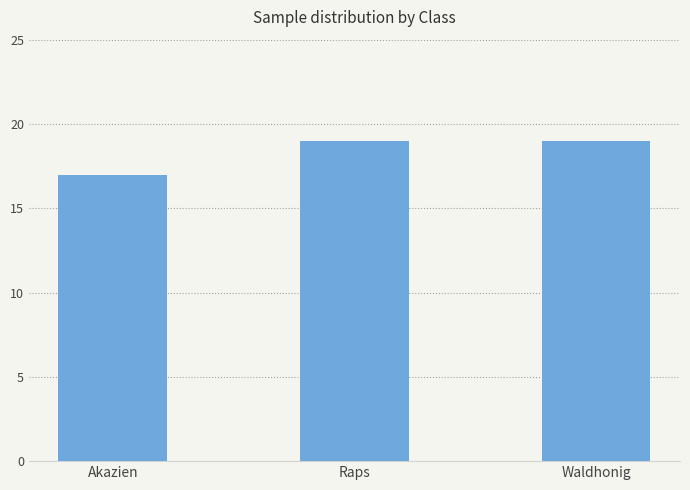

True or false: the data shows 17 at Akazien.

True